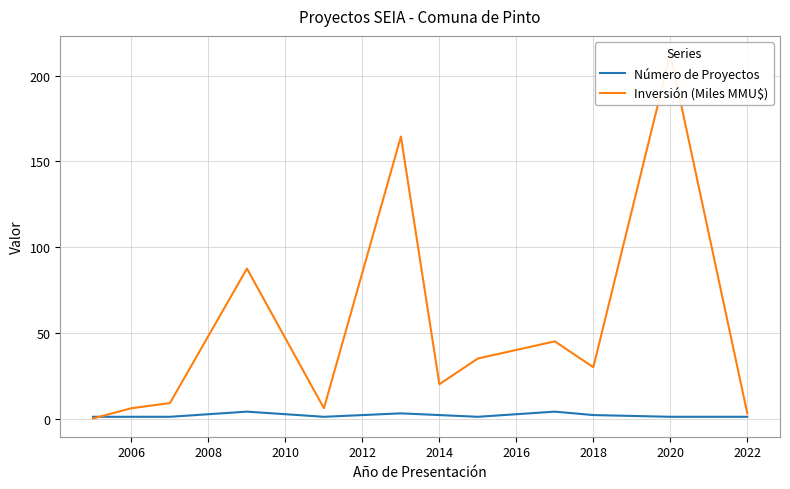

How many times do Número de Proyectos and Inversión (Miles MMU$) cross each other?

1